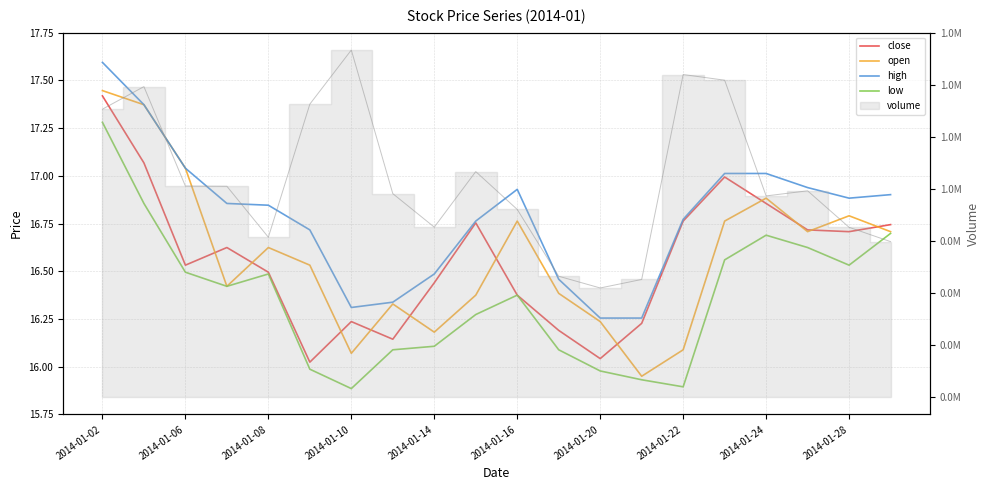

True or false: close and high cross at least once.

False